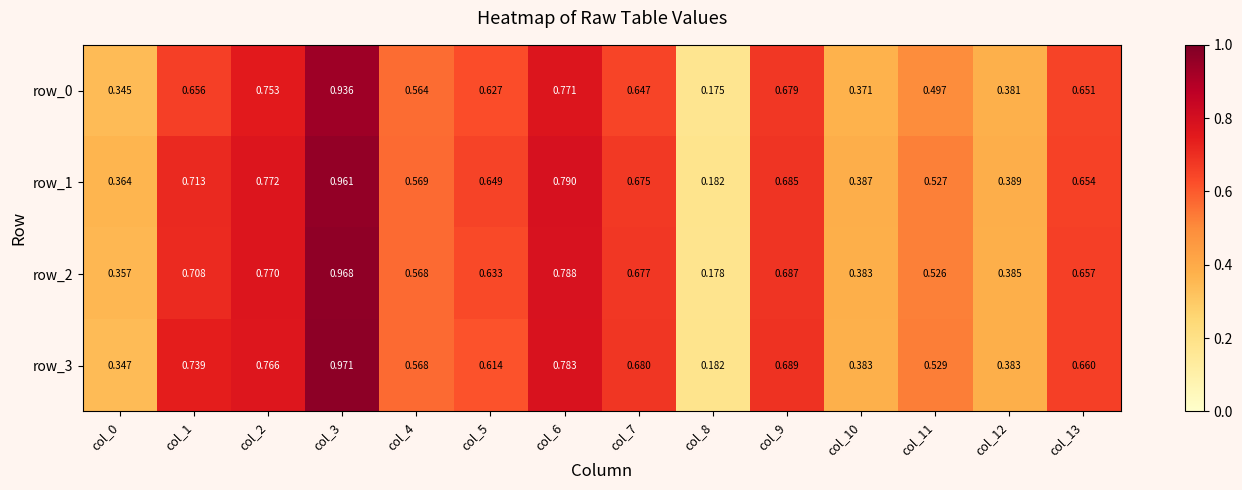

Which series has the largest total across all categories?

row_1